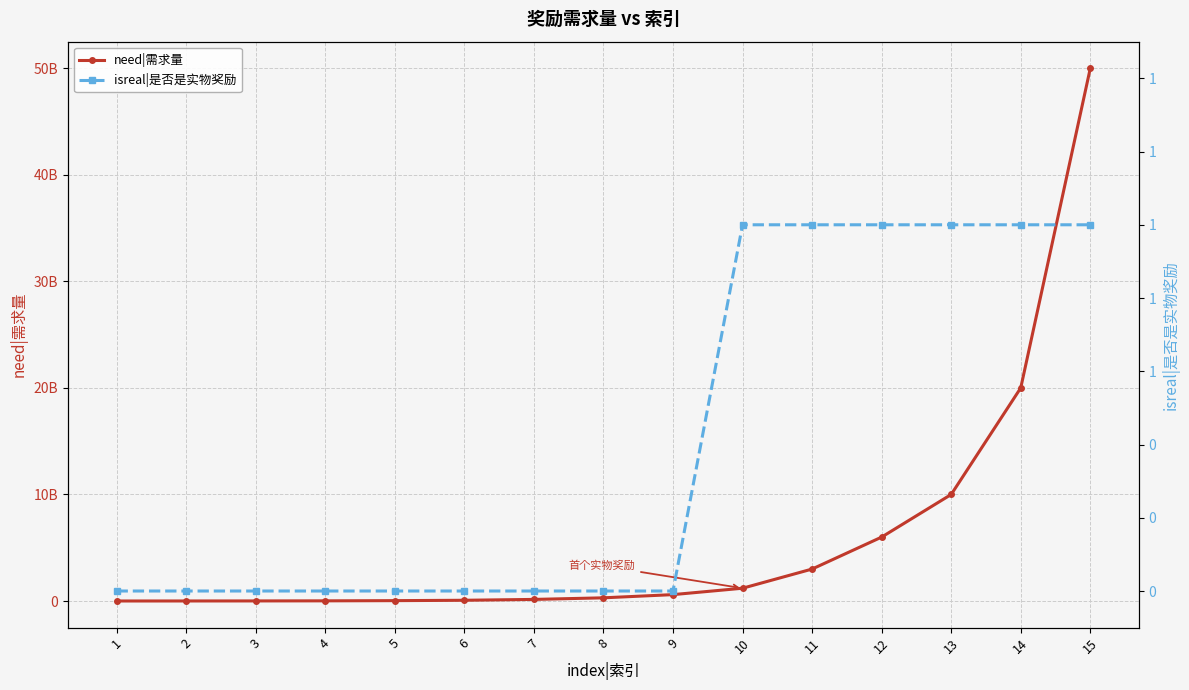

Count the isreal|是否是实物奖励 values in the range 0 to 1.

15